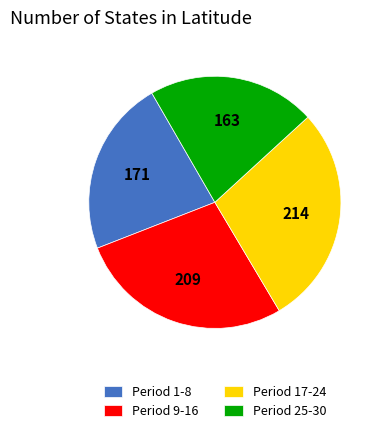

What is the ratio of the value at Period 17-24 to the value at Period 9-16?

1.0